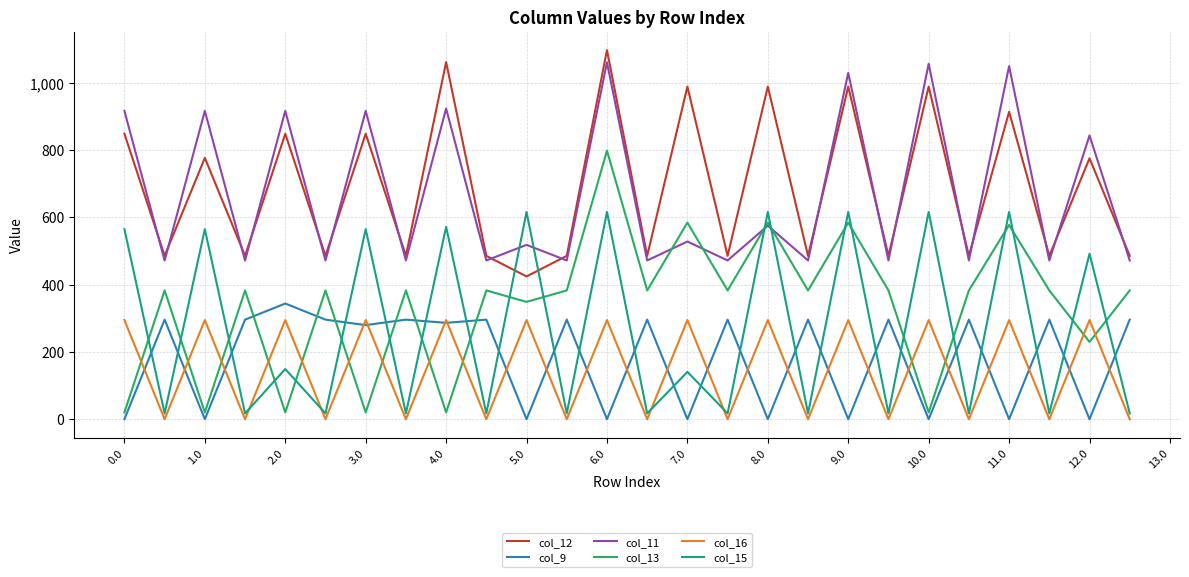

What is the sum of all col_9 values?

4756.1